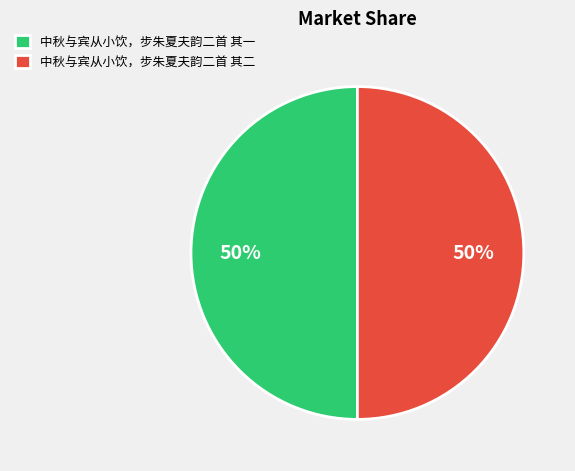

Count the number of slices in the pie.

2